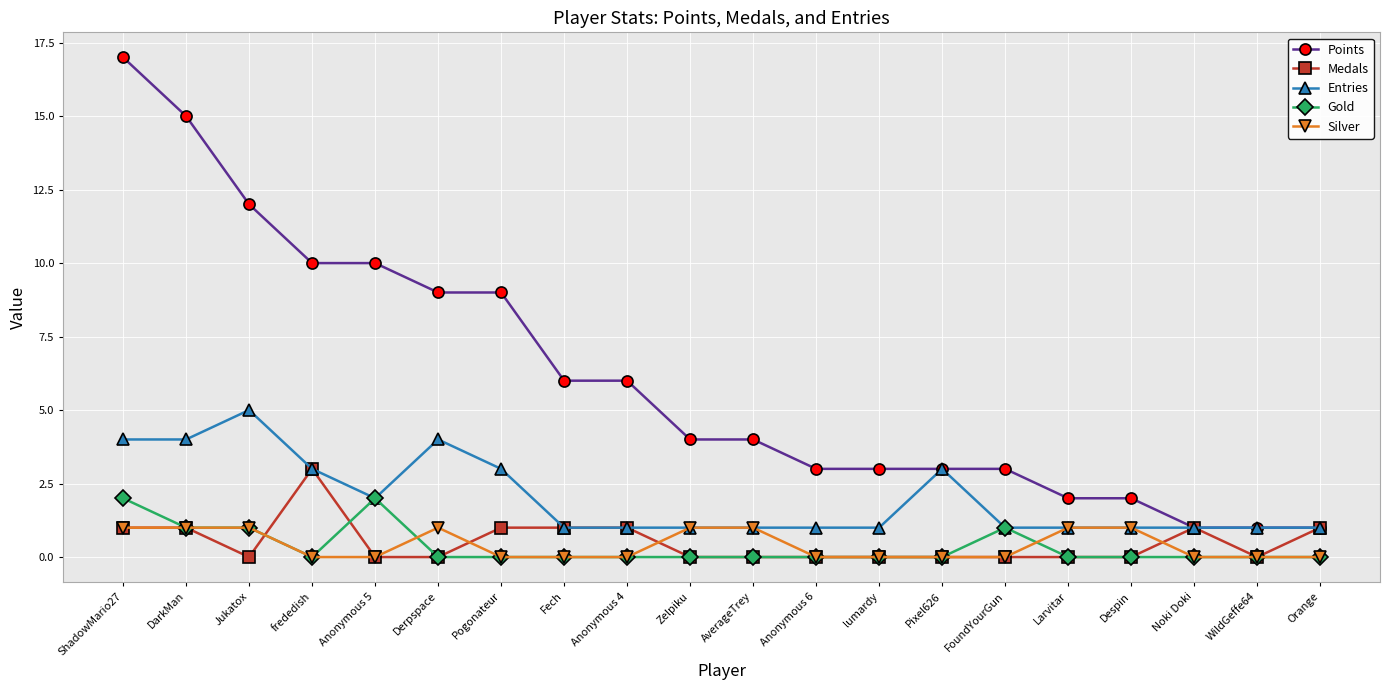

True or false: Silver and Medals cross at least once.

True